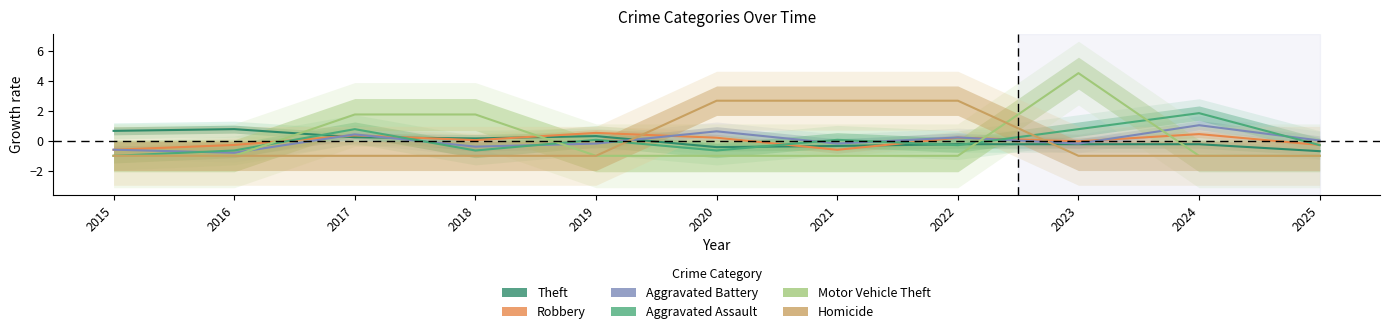

How many intersections are there between Robbery and Theft?

5